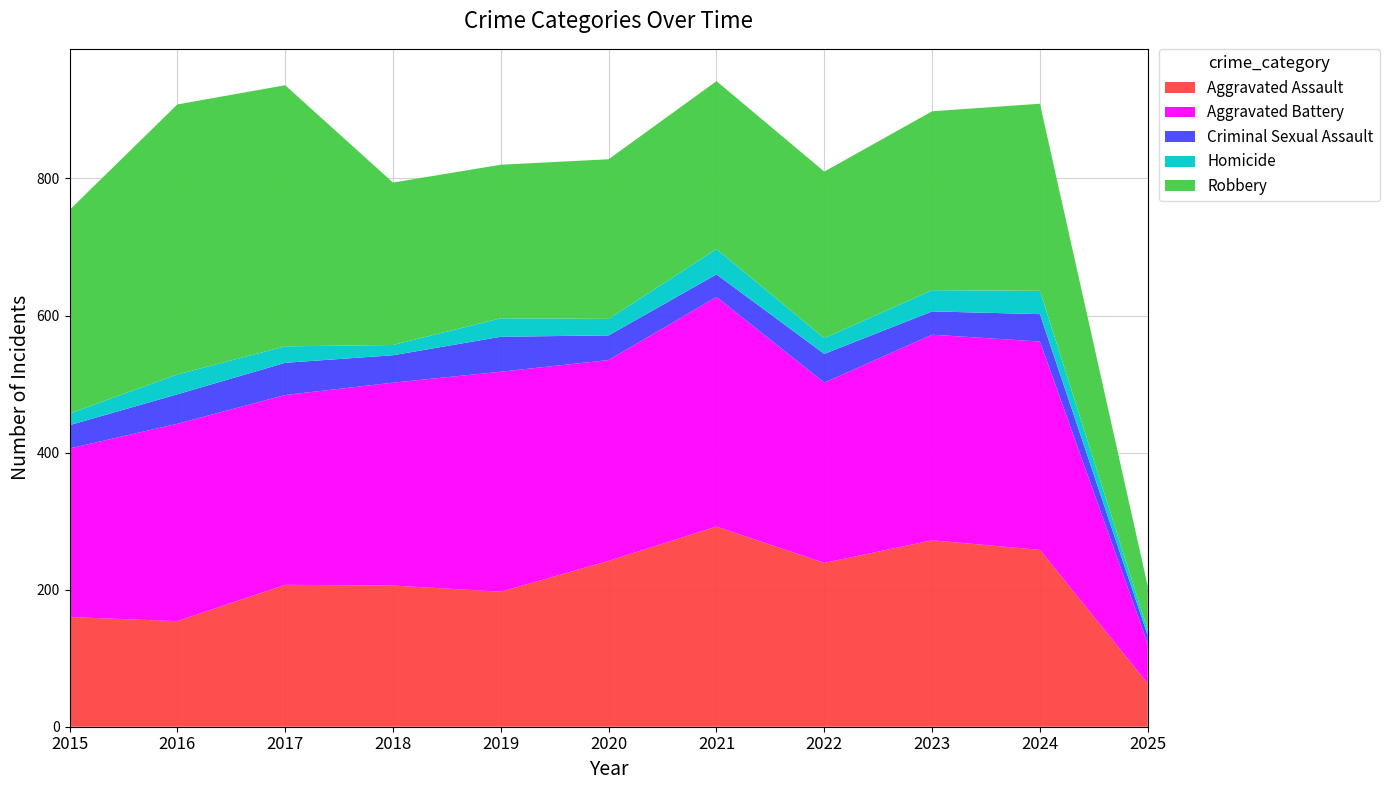

Reading left to right, extract all data points from this chart.

Aggravated Assault: 2015=160	2016=154	2017=207	2018=206	2019=197	2020=242	2021=292	2022=239	2023=272	2024=258	2025=63
Aggravated Battery: 2015=246	2016=288	2017=277	2018=296	2019=321	2020=293	2021=335	2022=263	2023=300	2024=304	2025=58
Criminal Sexual Assault: 2015=34	2016=43	2017=47	2018=40	2019=51	2020=36	2021=33	2022=42	2023=34	2024=40	2025=12
Homicide: 2015=17	2016=29	2017=24	2018=15	2019=27	2020=24	2021=37	2022=23	2023=31	2024=34	2025=8
Robbery: 2015=297	2016=394	2017=381	2018=237	2019=224	2020=233	2021=245	2022=243	2023=261	2024=273	2025=64